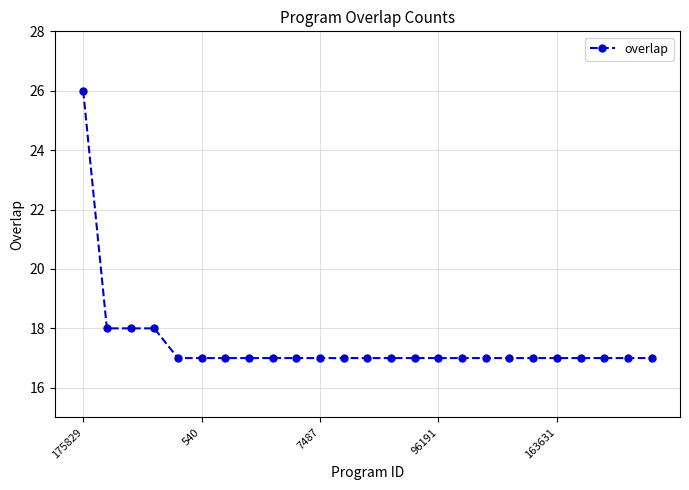

Does the chart display data point markers on the line(s)?

Yes